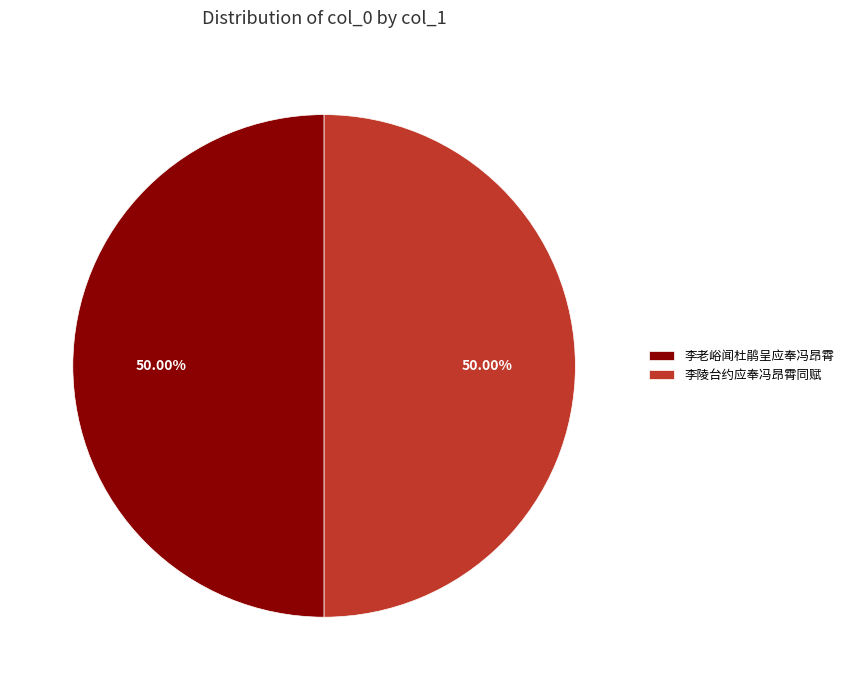

To the nearest percent, what portion does 李老峪闻杜鹃呈应奉冯昂霄 represent?

50%